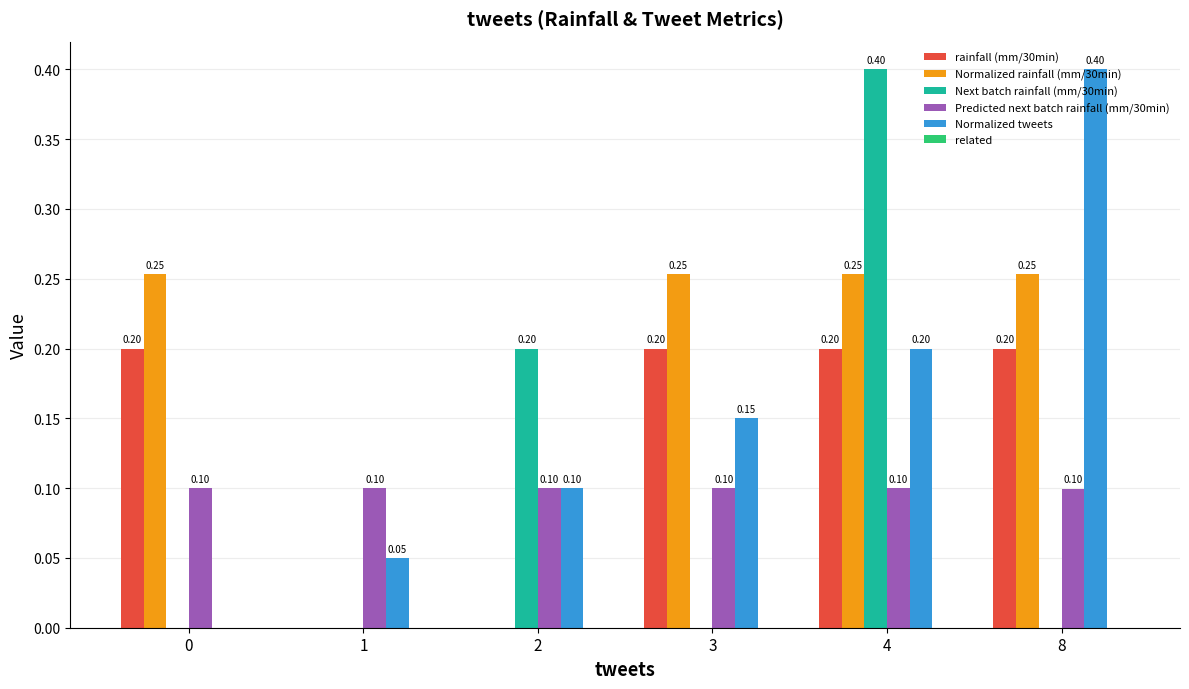

Does the chart contain stacked bars?

No